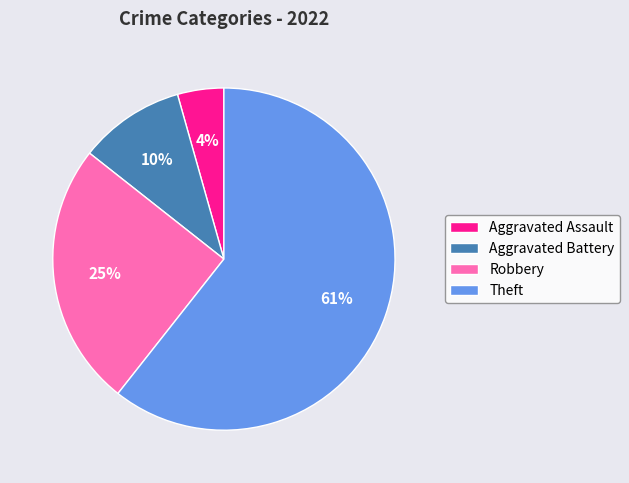

Which category has the biggest portion of the pie?

Theft